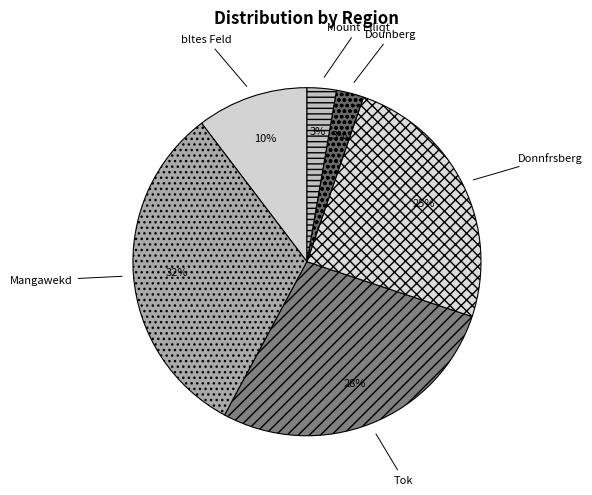

Which has a higher value, Tok or Donnfrsberg?

Tok